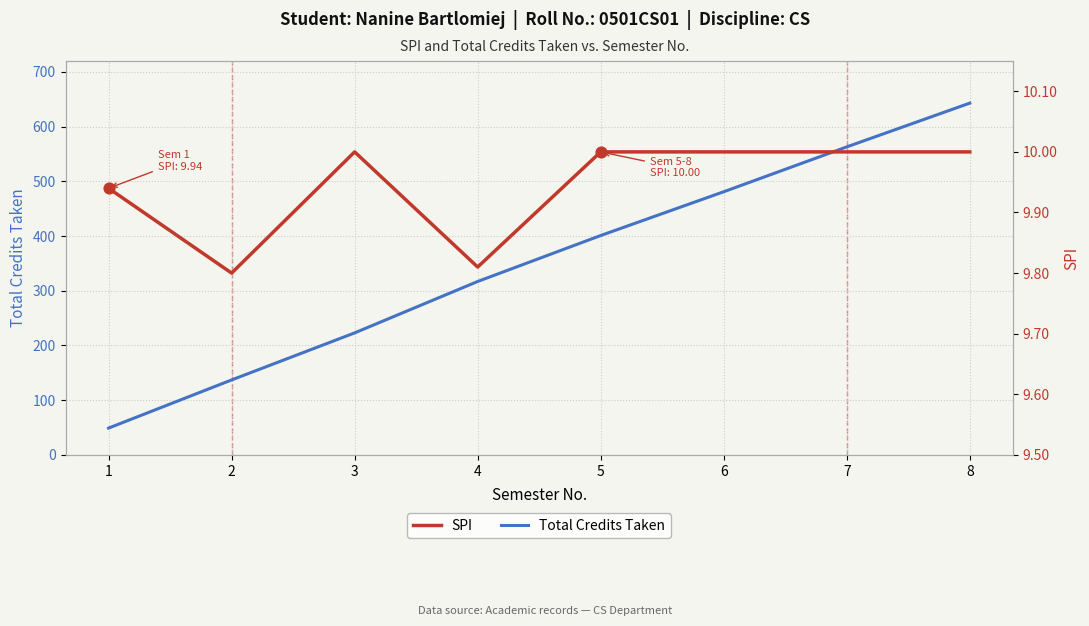

Is the value of Total Credits Taken at 8 greater than the value of SPI at 7?

Yes